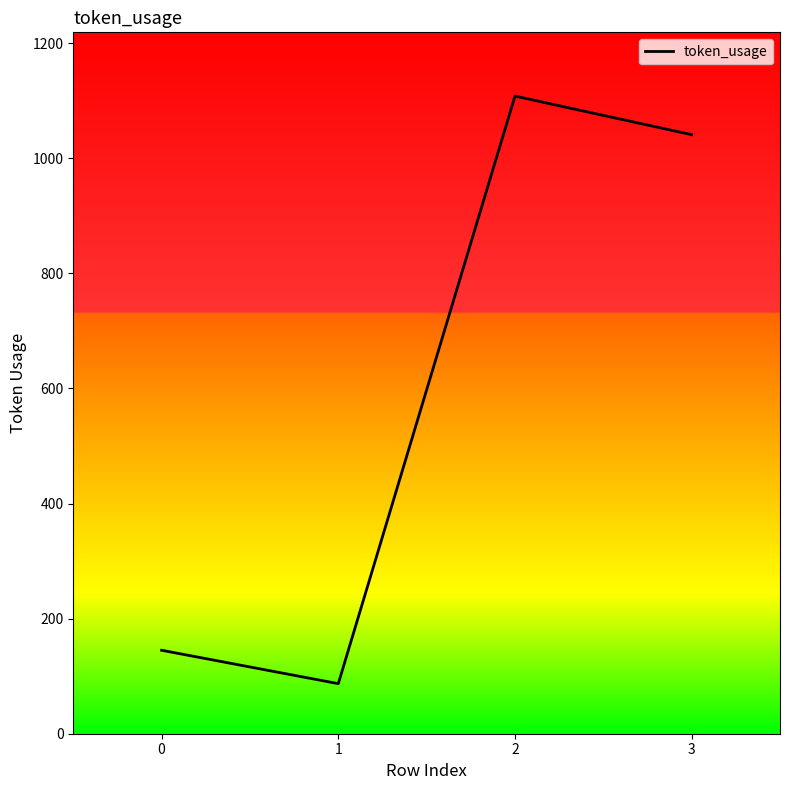

What is the average value?

595